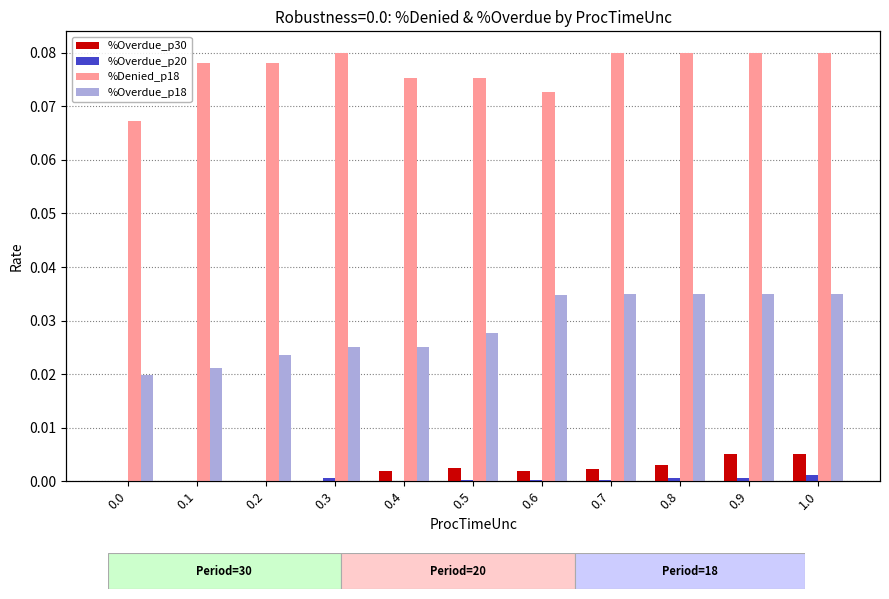

Reading left to right, extract all data points from this chart.

%Overdue_p30: 0.0=0.0	0.1=0.0	0.2=0.0	0.3=0.0	0.4=0.0	0.5=0.0	0.6=0.0	0.7=0.0	0.8=0.0	0.9=0.0	1.0=0.0
%Overdue_p20: 0.0=0.0	0.1=0.0	0.2=0.0	0.3=0.0	0.4=0.0	0.5=0.0	0.6=0.0	0.7=0.0	0.8=0.0	0.9=0.0	1.0=0.0
%Denied_p18: 0.0=0.1	0.1=0.1	0.2=0.1	0.3=0.1	0.4=0.1	0.5=0.1	0.6=0.1	0.7=0.1	0.8=0.1	0.9=0.1	1.0=0.1
%Overdue_p18: 0.0=0.0	0.1=0.0	0.2=0.0	0.3=0.0	0.4=0.0	0.5=0.0	0.6=0.0	0.7=0.0	0.8=0.0	0.9=0.0	1.0=0.0